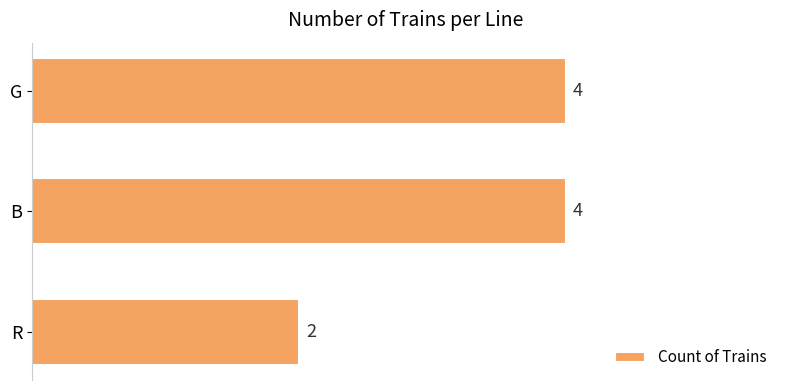

Reading top to bottom, transcribe all the data shown in this chart.

4	4	2